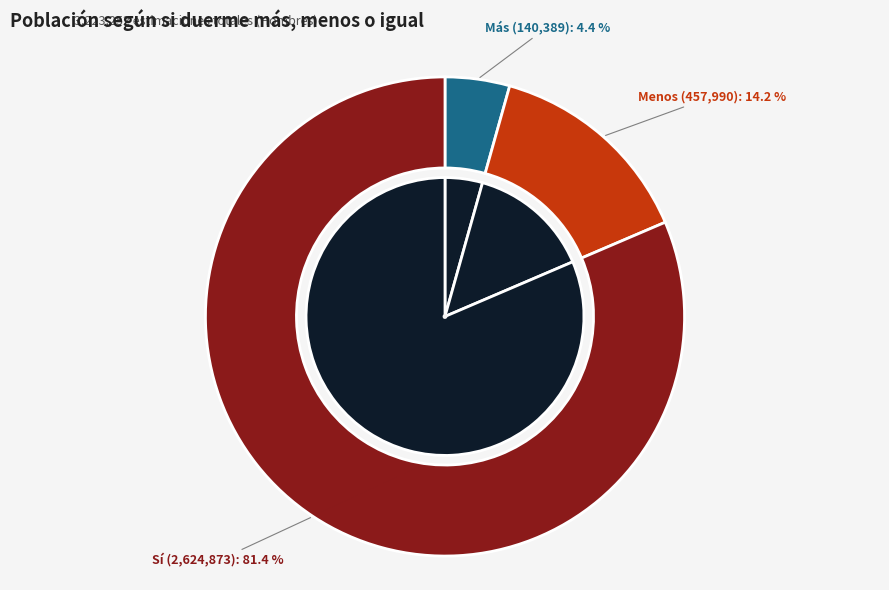

To the nearest percent, what is the combined percentage of Más and Menos?

19%